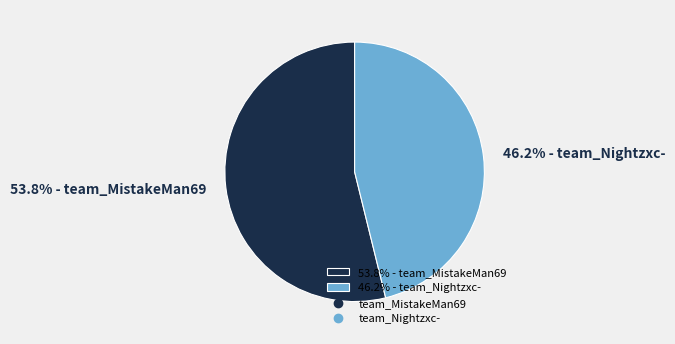

Approximately how many times larger is the value at 46.2% - team_Nightzxc- compared to 53.8% - team_MistakeMan69?

0.9